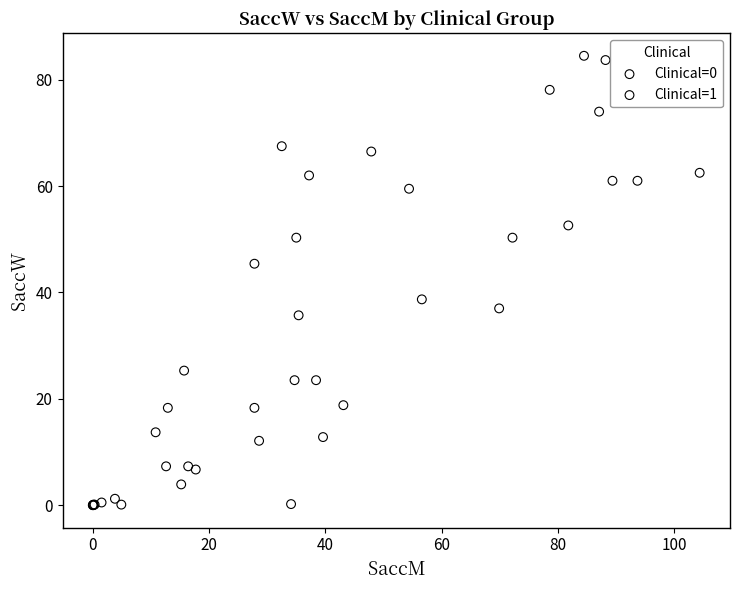

Which series has the widest spread of Y values?

Clinical=1